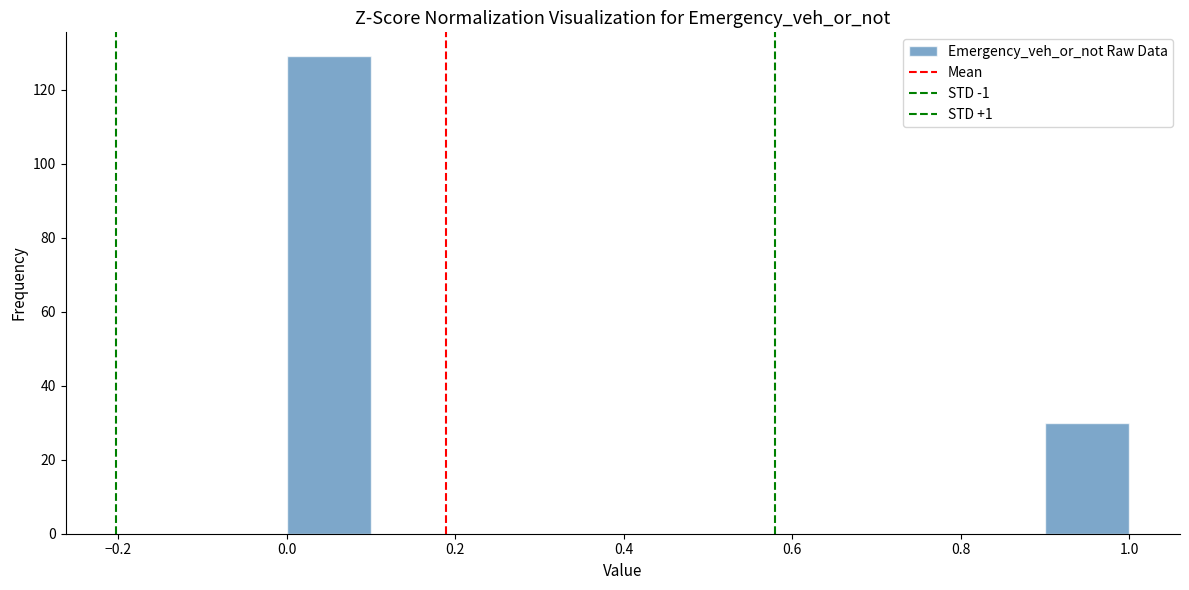

Reading left to right, transcribe this chart: for each bar, give the range it covers on the x-axis and its height. The values are not printed on the chart, so give them approximately, as read against the axis.

0.0 to 0.1: 130
0.1 to 0.2: 0
0.2 to 0.3: 0
0.3 to 0.4: 0
0.4 to 0.5: 0
0.5 to 0.6: 0
0.6 to 0.7: 0
0.7 to 0.8: 0
0.8 to 0.9: 0
0.9 to 1.0: 30